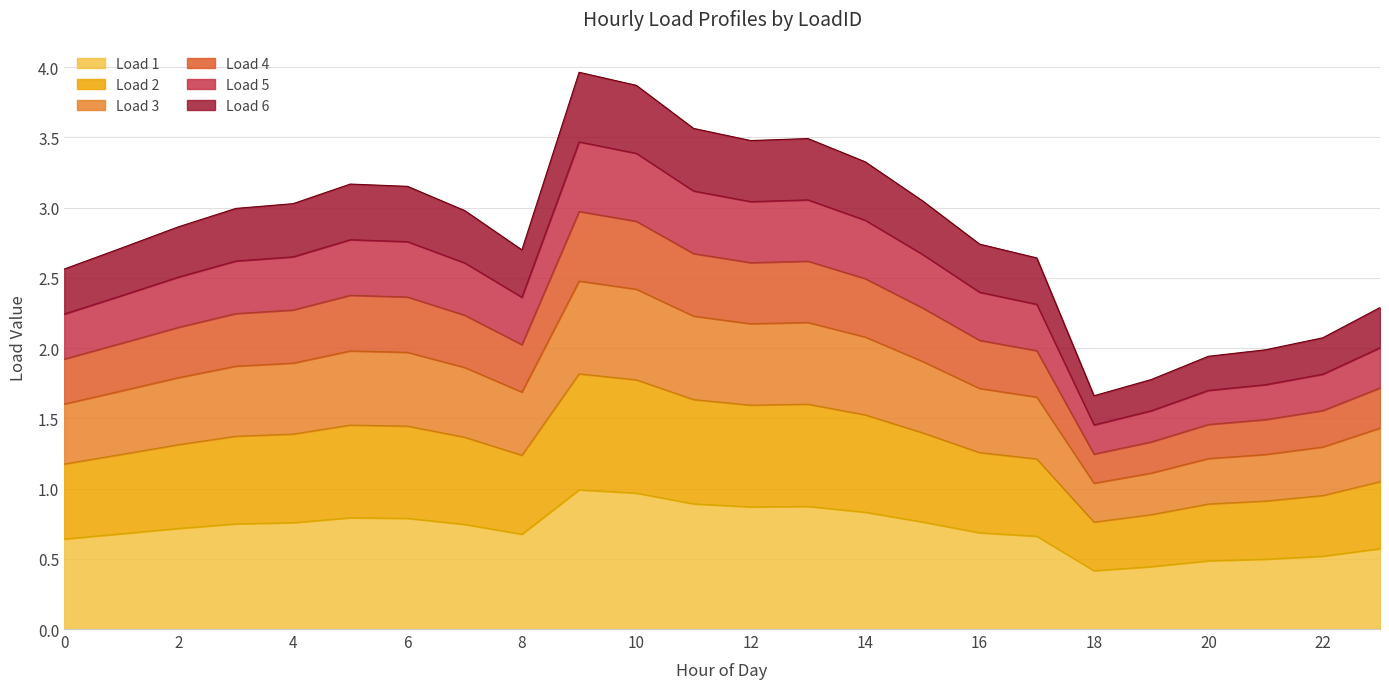

True or false: Load 3 has more than 0 interior local peaks.

True